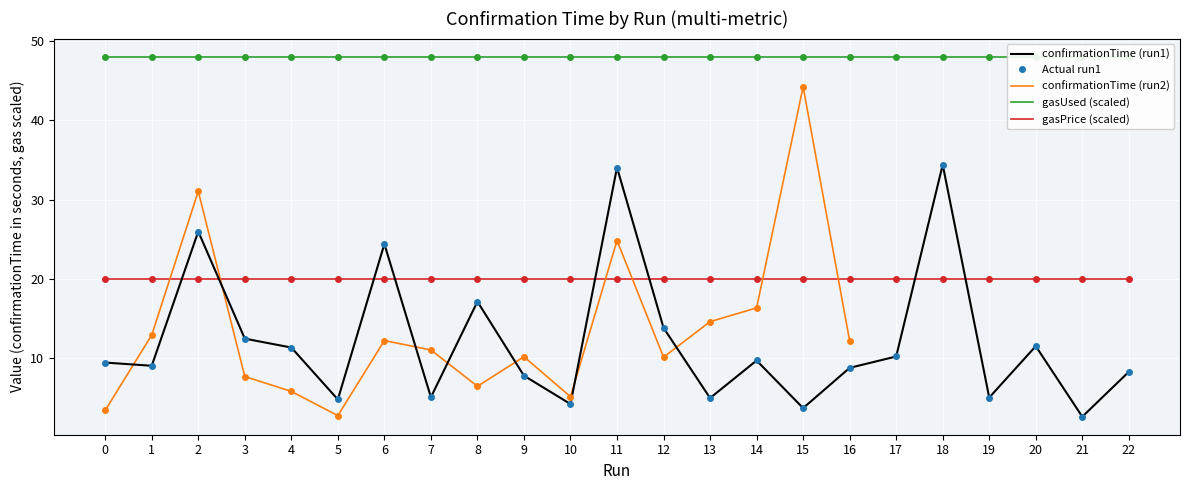

Which category has the highest value in the confirmationTime (run2) series?

15